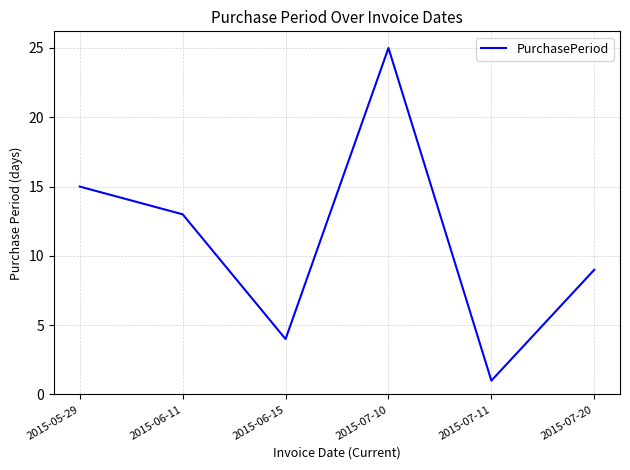

True or false: the data has more than 2 interior local peaks.

False